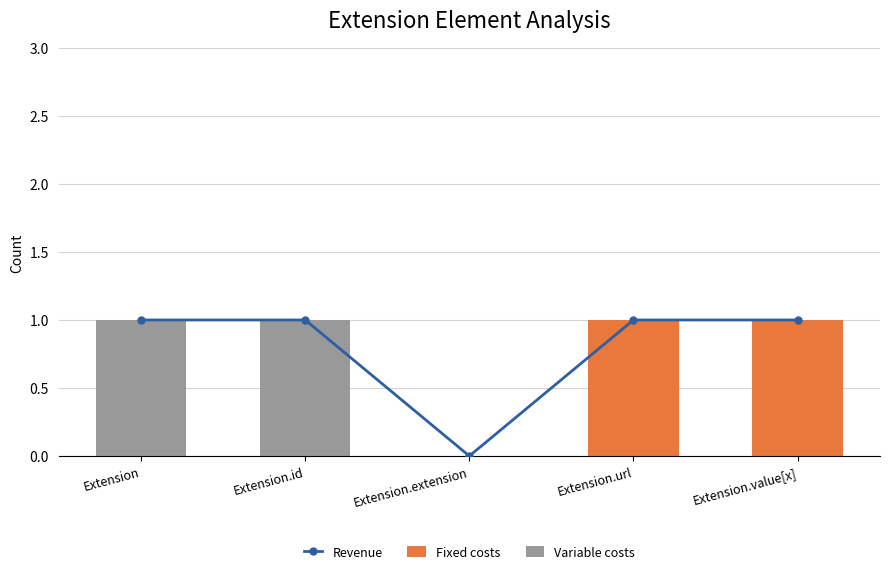

What position from the left is Extension.id?

2